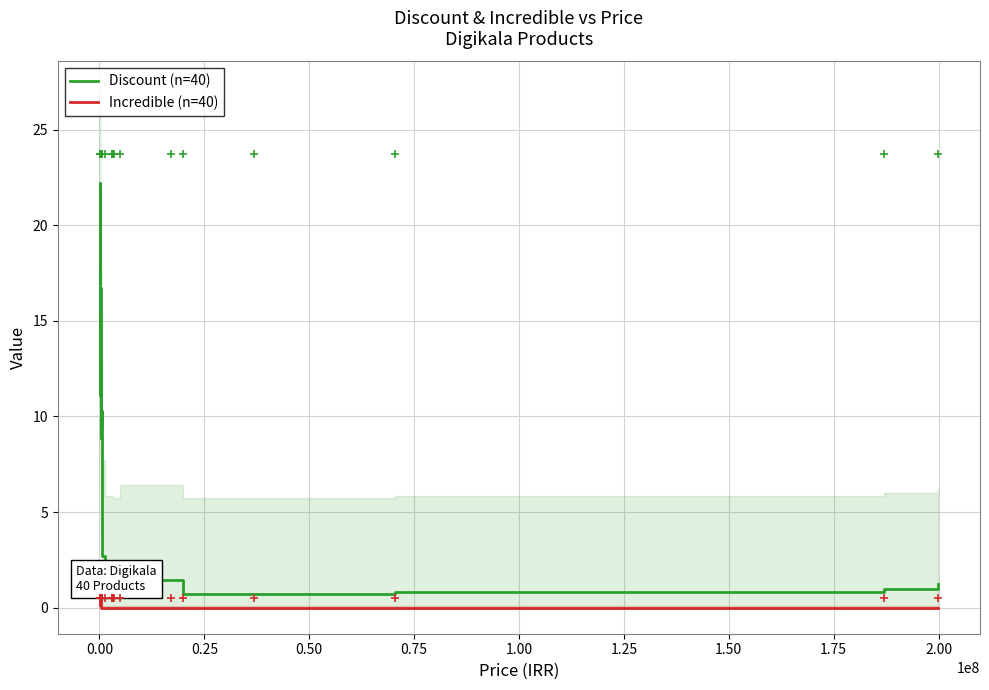

True or false: Discount (n=40) and Incredible (n=40) intersect in this chart.

False